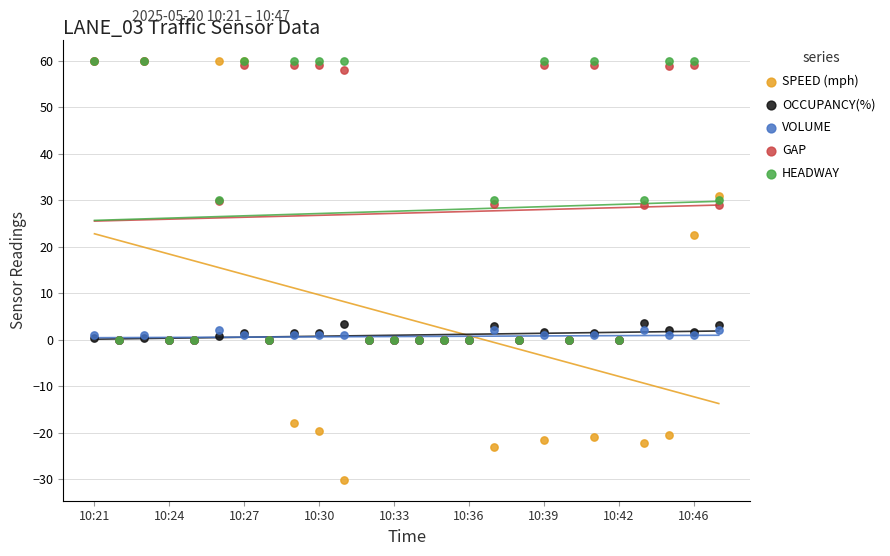

Across all series, what Y value is closest to 14?

22.5